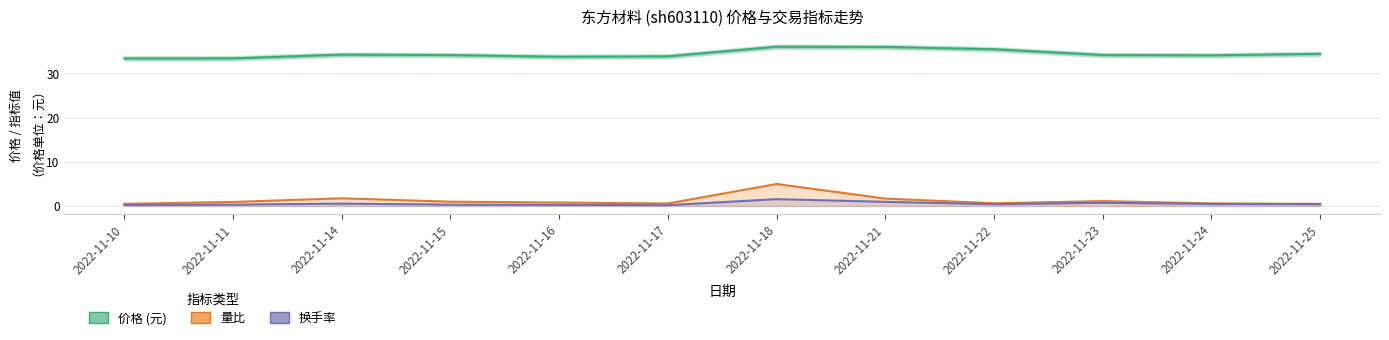

In 量比, how many points are lower than both neighbors (excluding endpoints)?

2